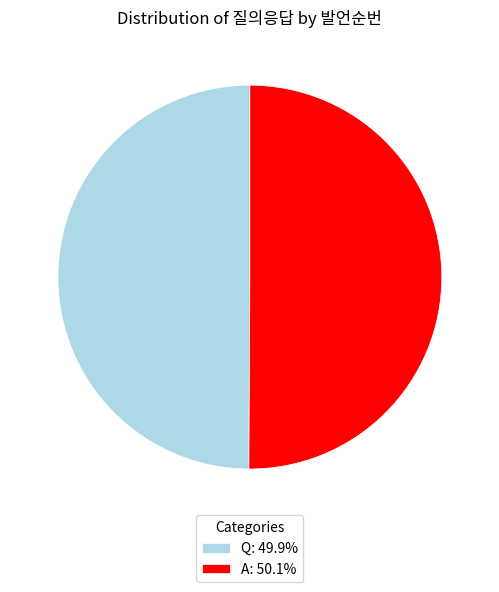

How many segments does this pie chart have?

2